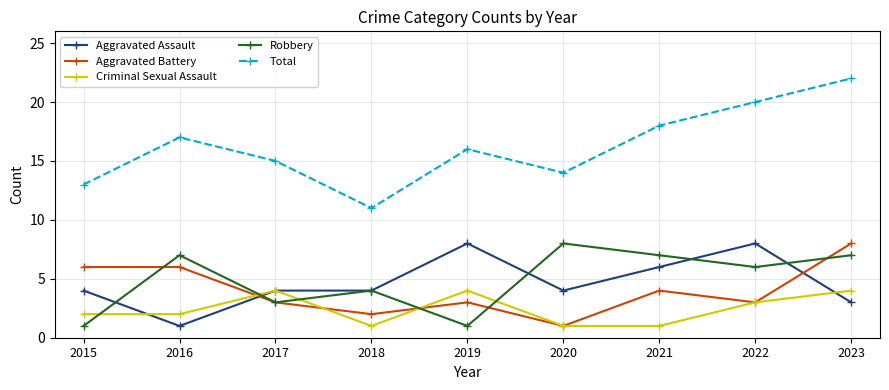

What is the value of the Total point at the 9th from the left?

22